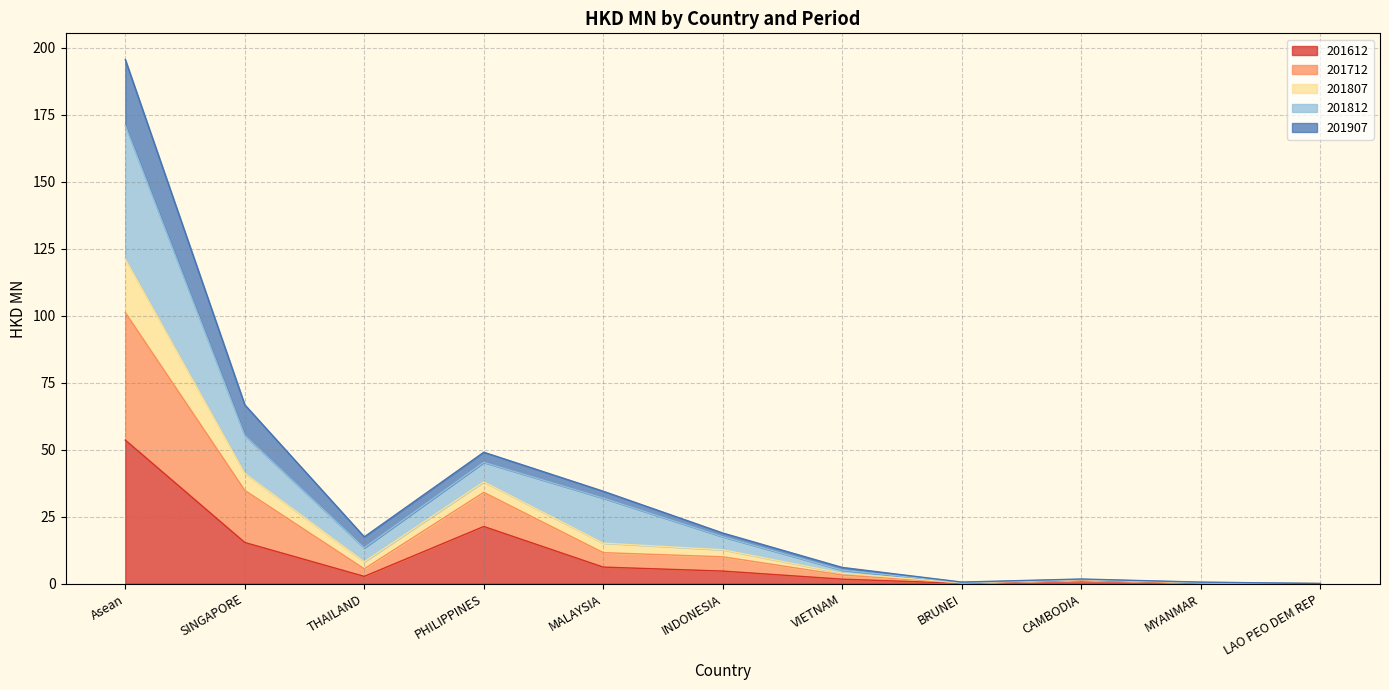

How many interior local peaks does the 201807 series have?

2